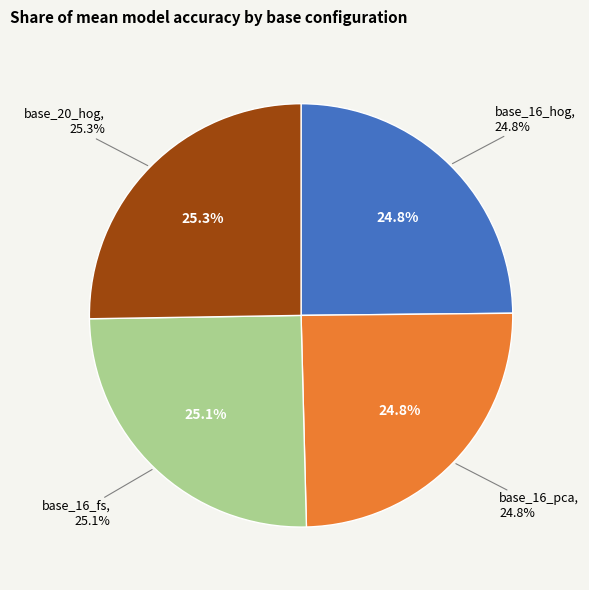

How many slices are in this pie chart?

4